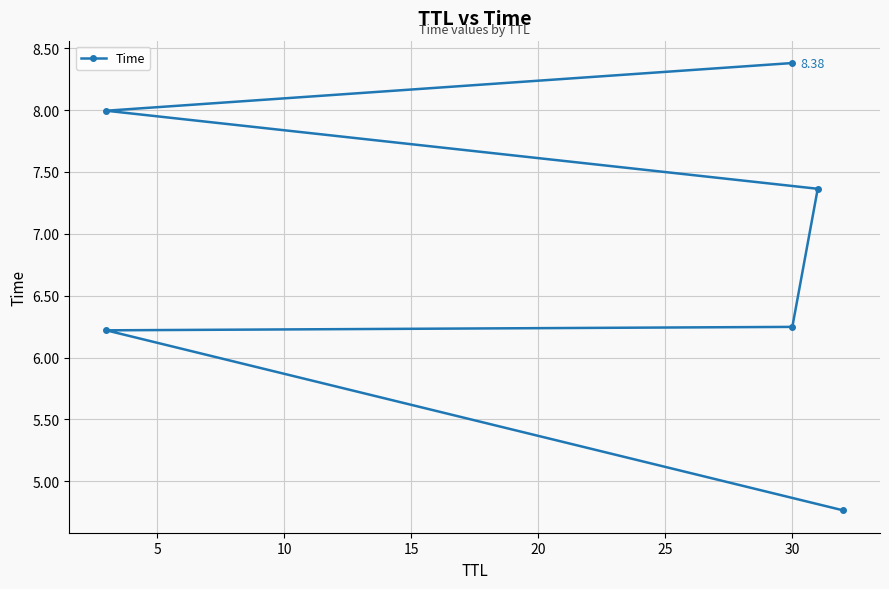

Between 10 and 0, which is larger?

10